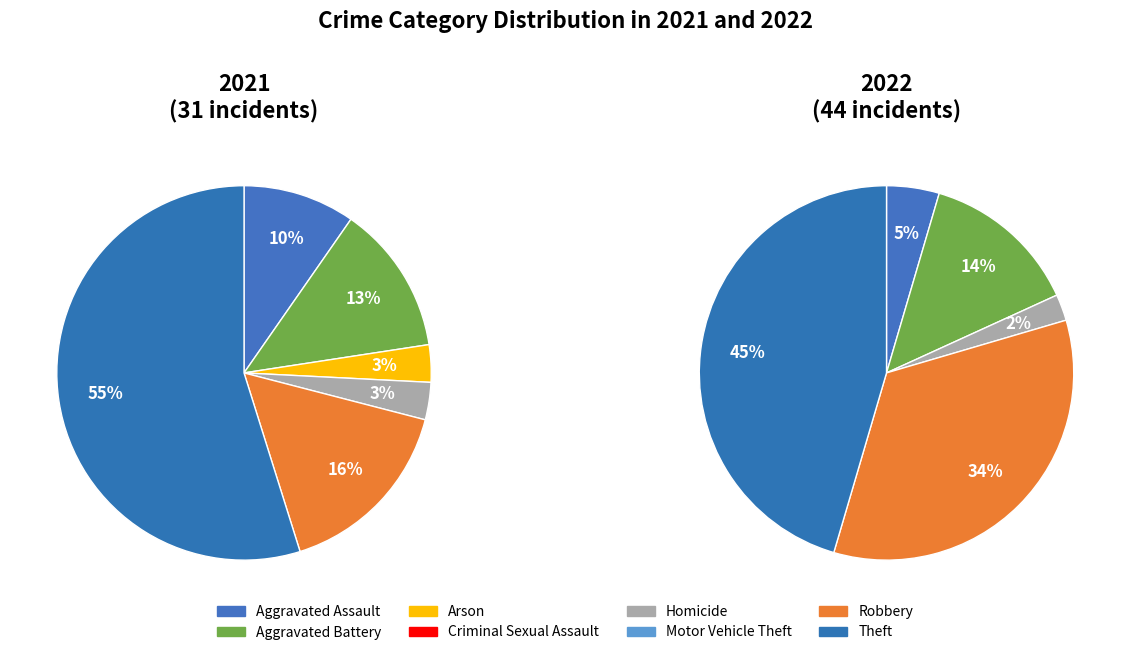

To the nearest percent, what is the difference between the values_2021 and 3 slice percentages?

10%